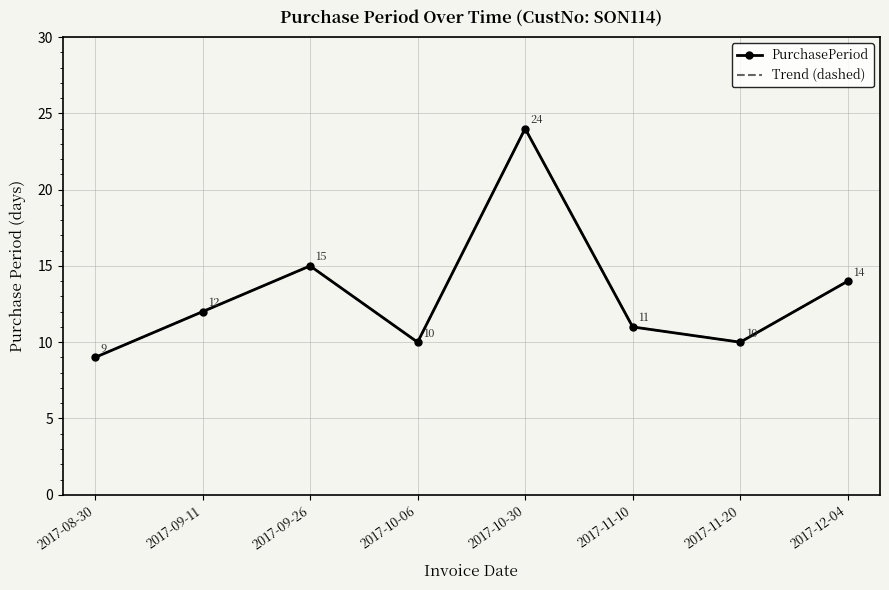

What is the label of the 4th point from the right?

2017-10-30